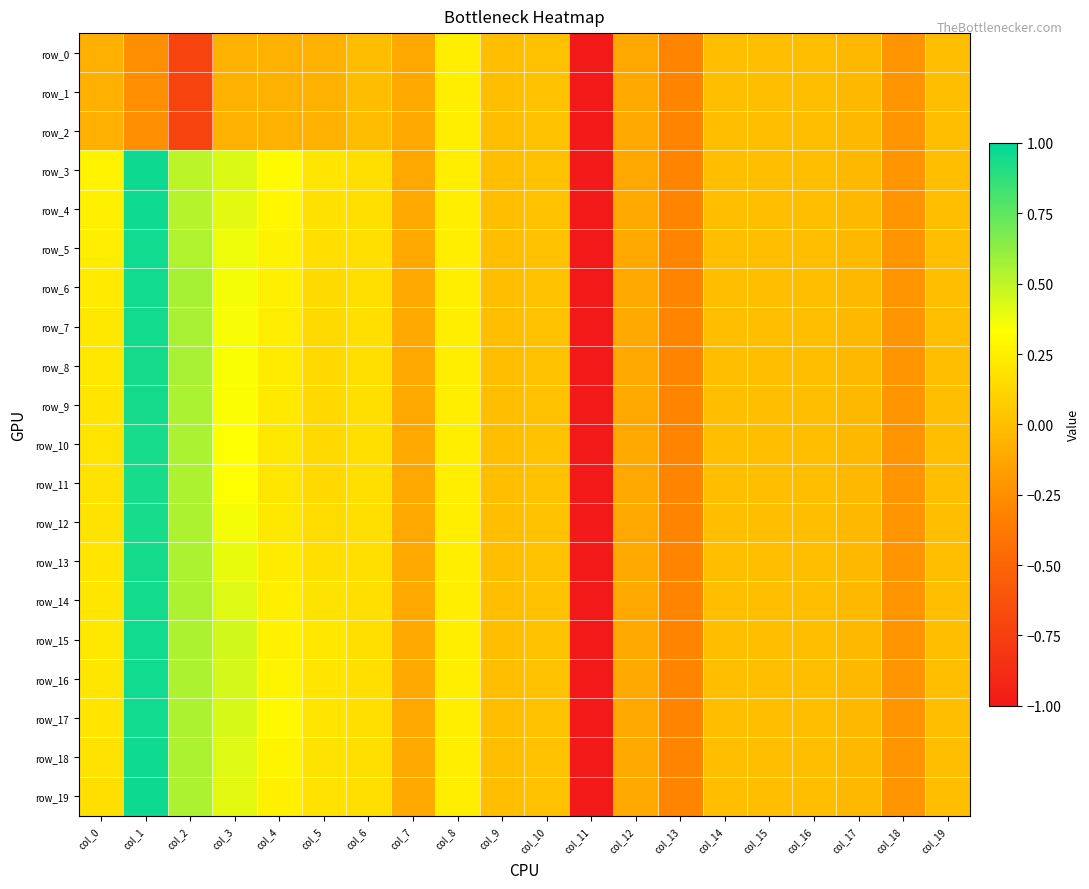

Which series has the widest spread of values?

row_3